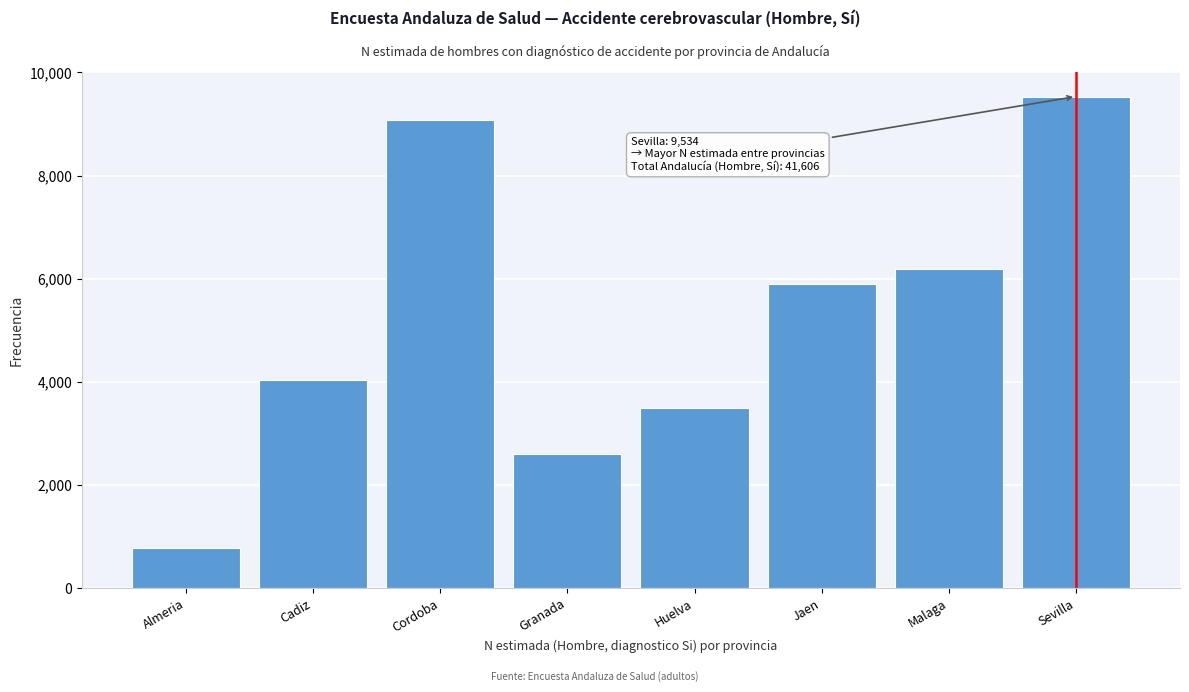

Reading right to left, extract all data points from this chart.

9534	6192	5893	3491	2600	9083	4027	786